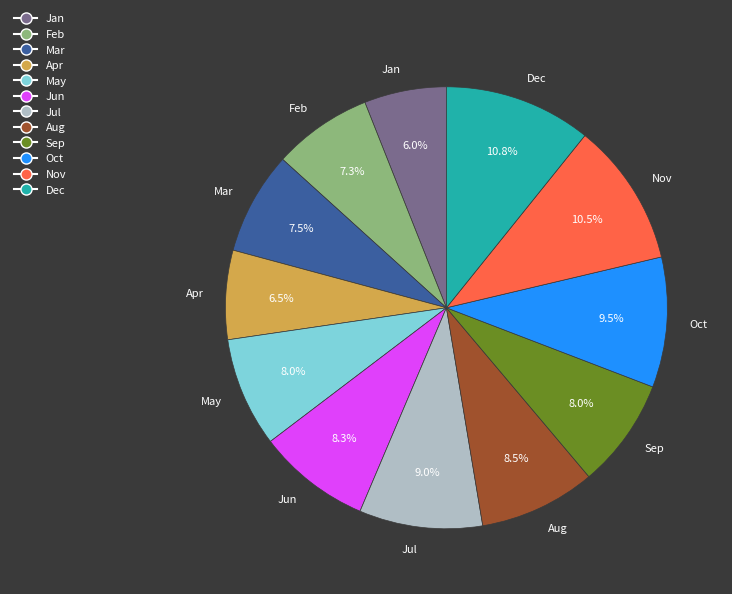

What is the smallest slice in the pie chart?

Jan